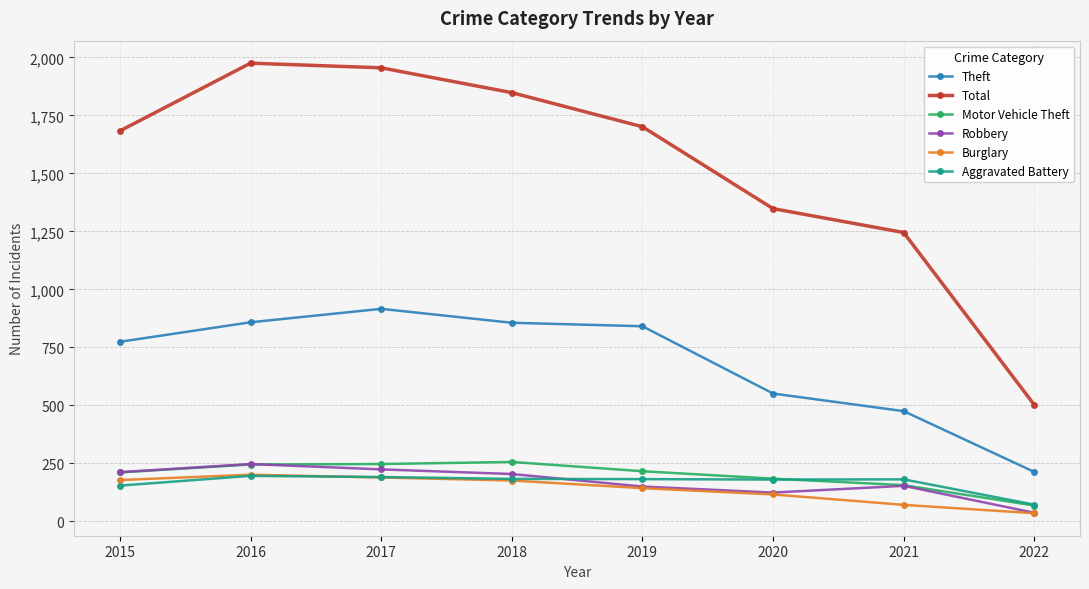

At which label does Theft first exceed 841?

2016